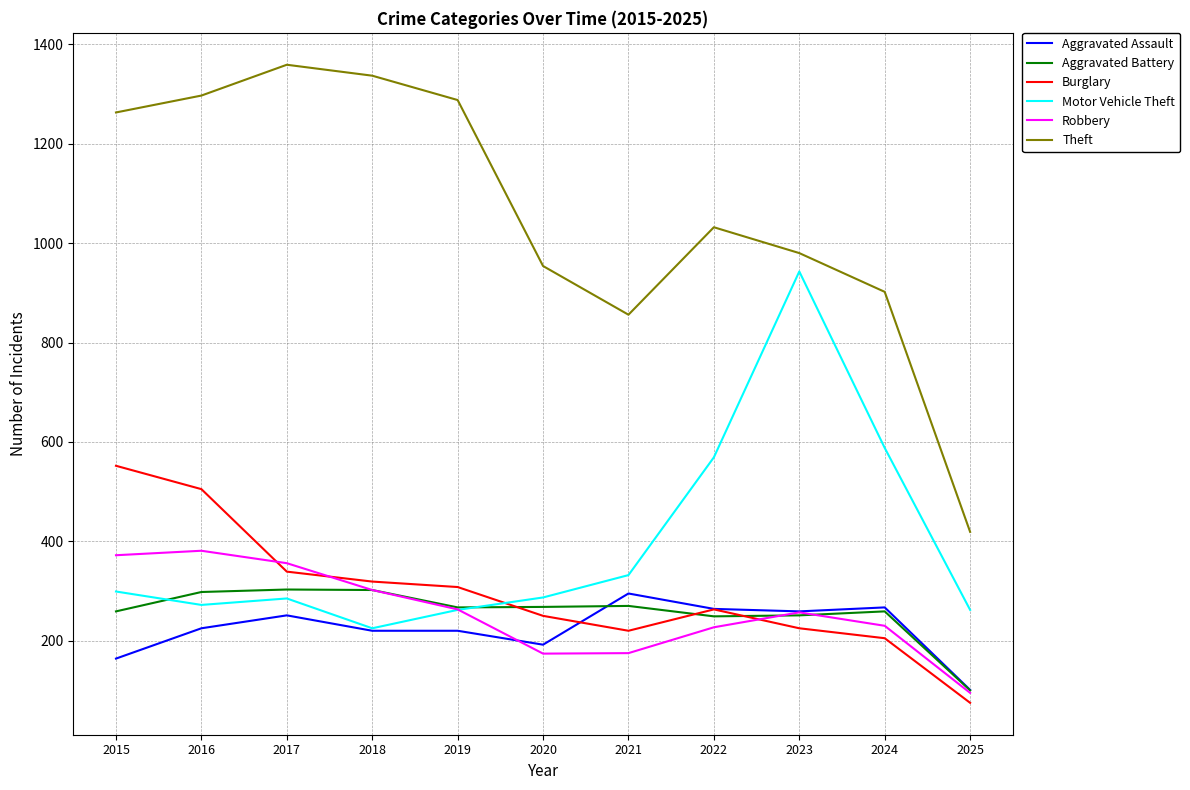

Which category has the lowest value in the Burglary series?

2025